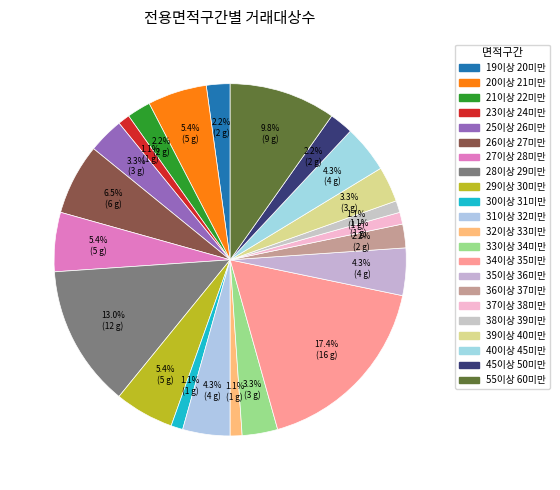

What percentage is the 25이상 26미만 slice, to the nearest percent?

3%